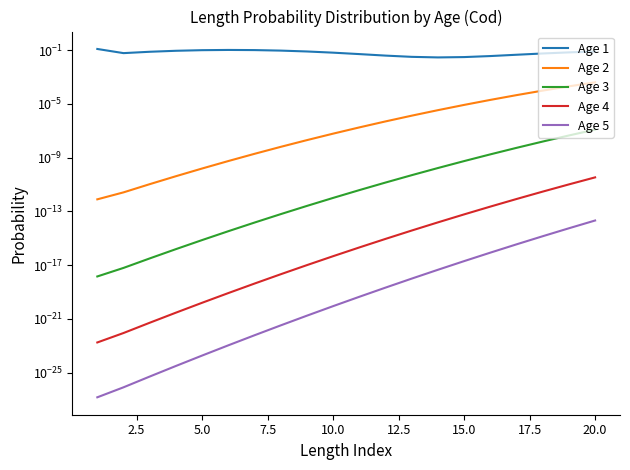

Is the value of Age 4 at 13 greater than the value of Age 3 at 15?

No